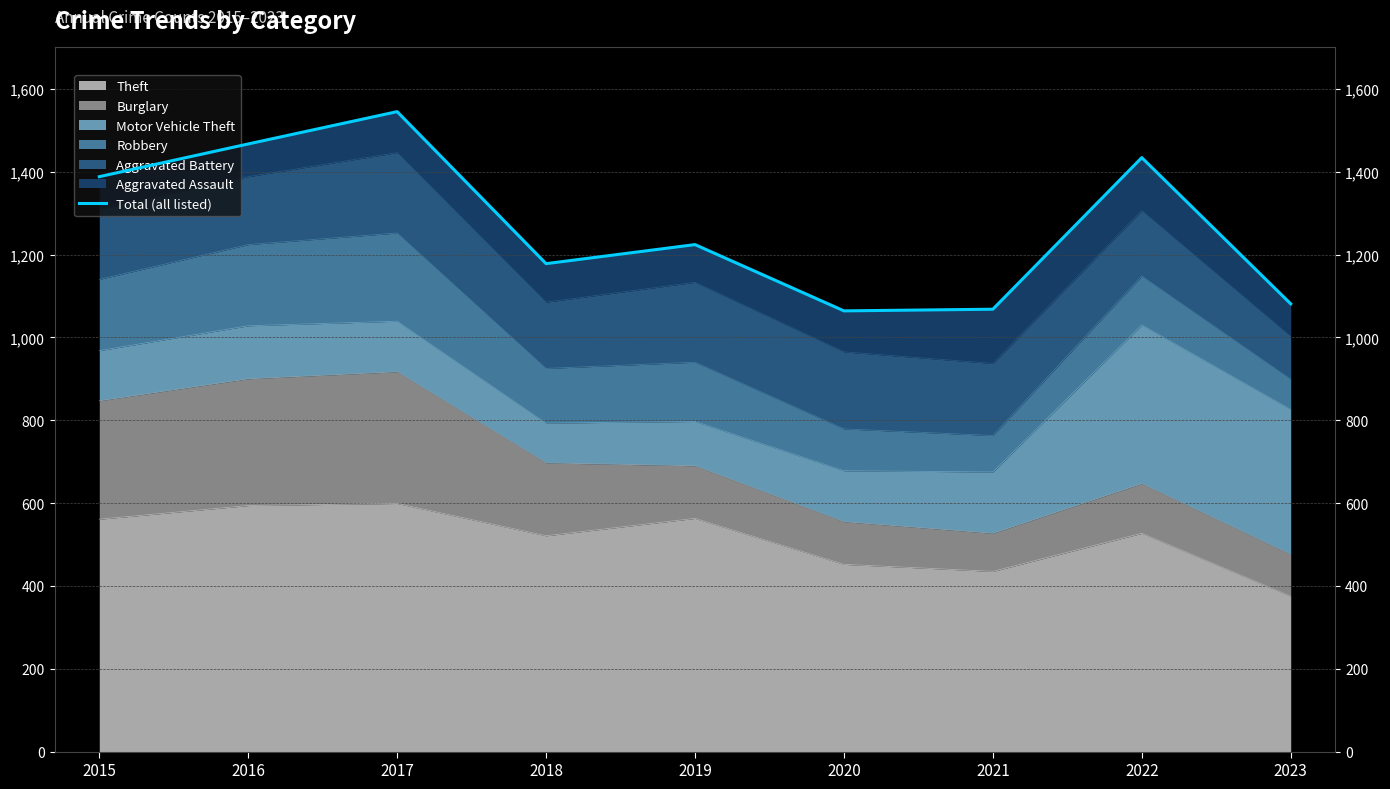

What is the value of the 9th point from the left?

1081